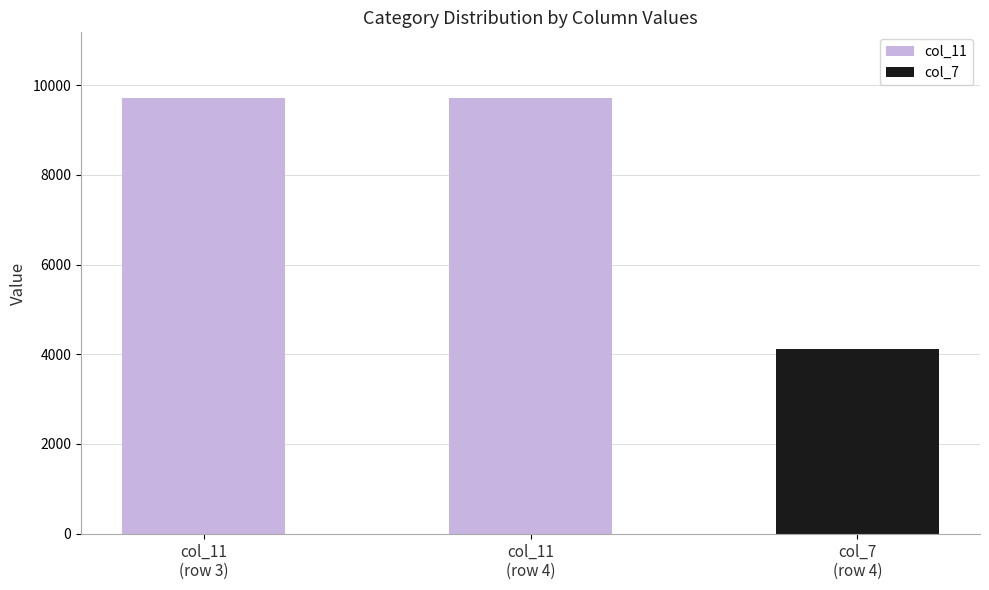

The value at col_11
(row 3) is 3786. True or false?

False